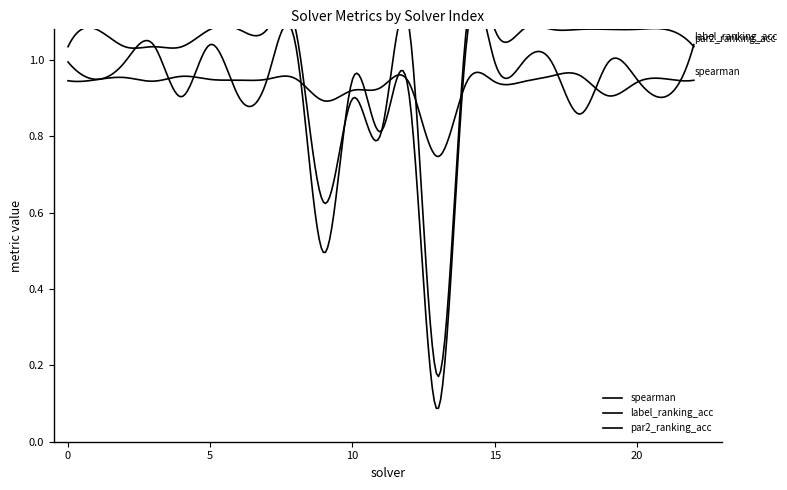

At how many categories does at least one series exceed 0?

23